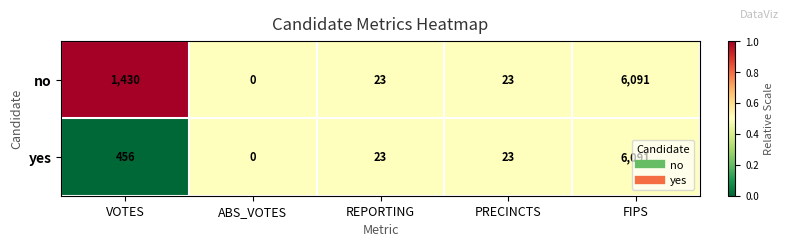

True or false: yes has a value of 23 at REPORTING.

True